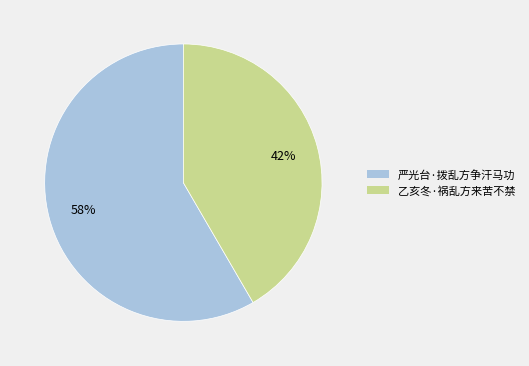

Which slice is the largest?

严光台·拨乱方争汗马功